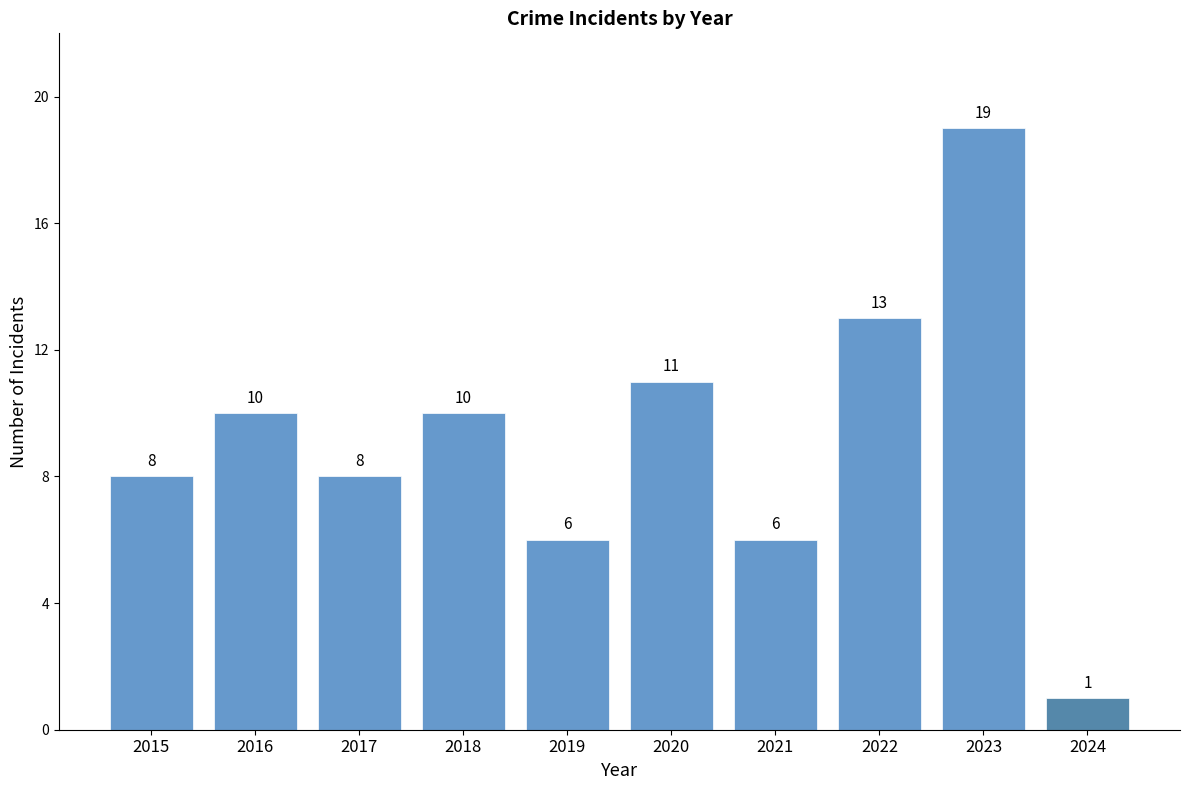

Reading left to right, what are all the values shown in this chart?

2015=8	2016=10	2017=8	2018=10	2019=6	2020=11	2021=6	2022=13	2023=19	2024=1